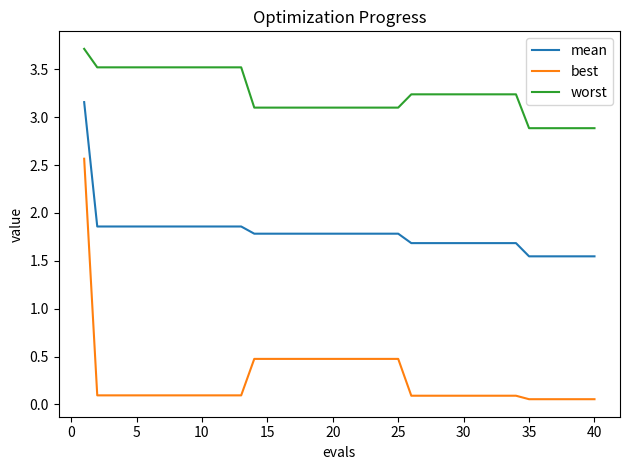

Rank the series by their average value, from lowest to highest.

best, mean, worst